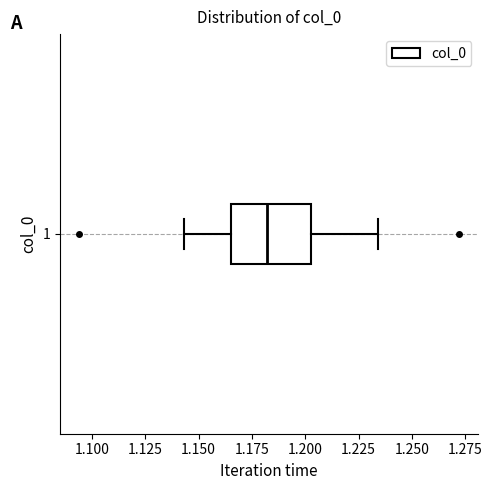

Transcribe this box plot: give where the median line is, the range the box spans, and where the two whiskers end, as read against the x-axis. The values are not printed on the chart, so give them approximately, as read against the axis.

median 1.180, box 1.165 to 1.205, whiskers 1.145 to 1.235